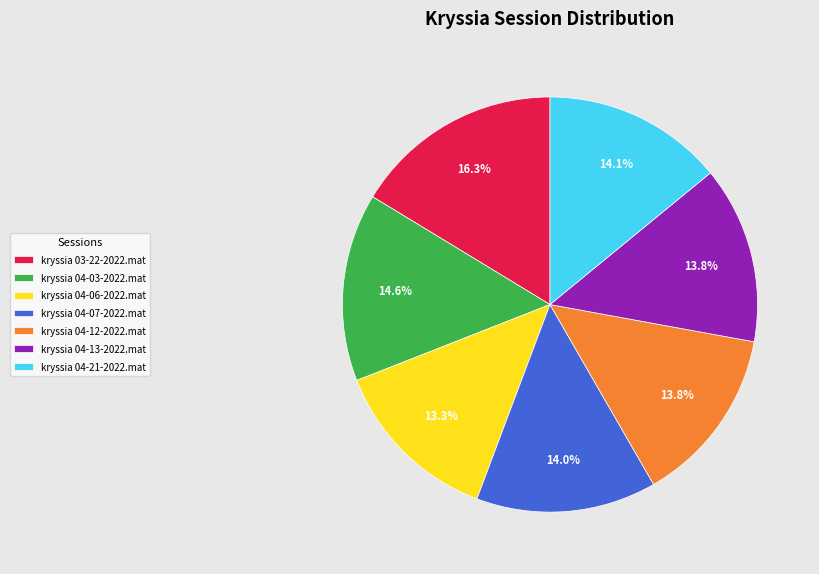

To the nearest percent, what portion does kryssia 03-22-2022.mat represent?

16%